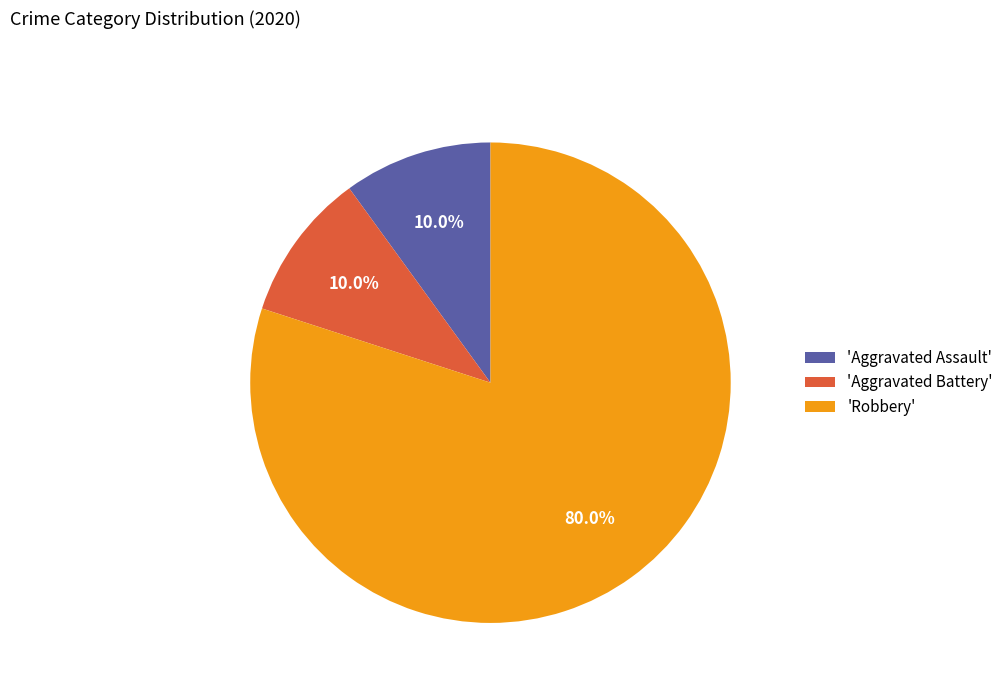

To the nearest percent, what is the difference between the largest and smallest slice percentages?

70%